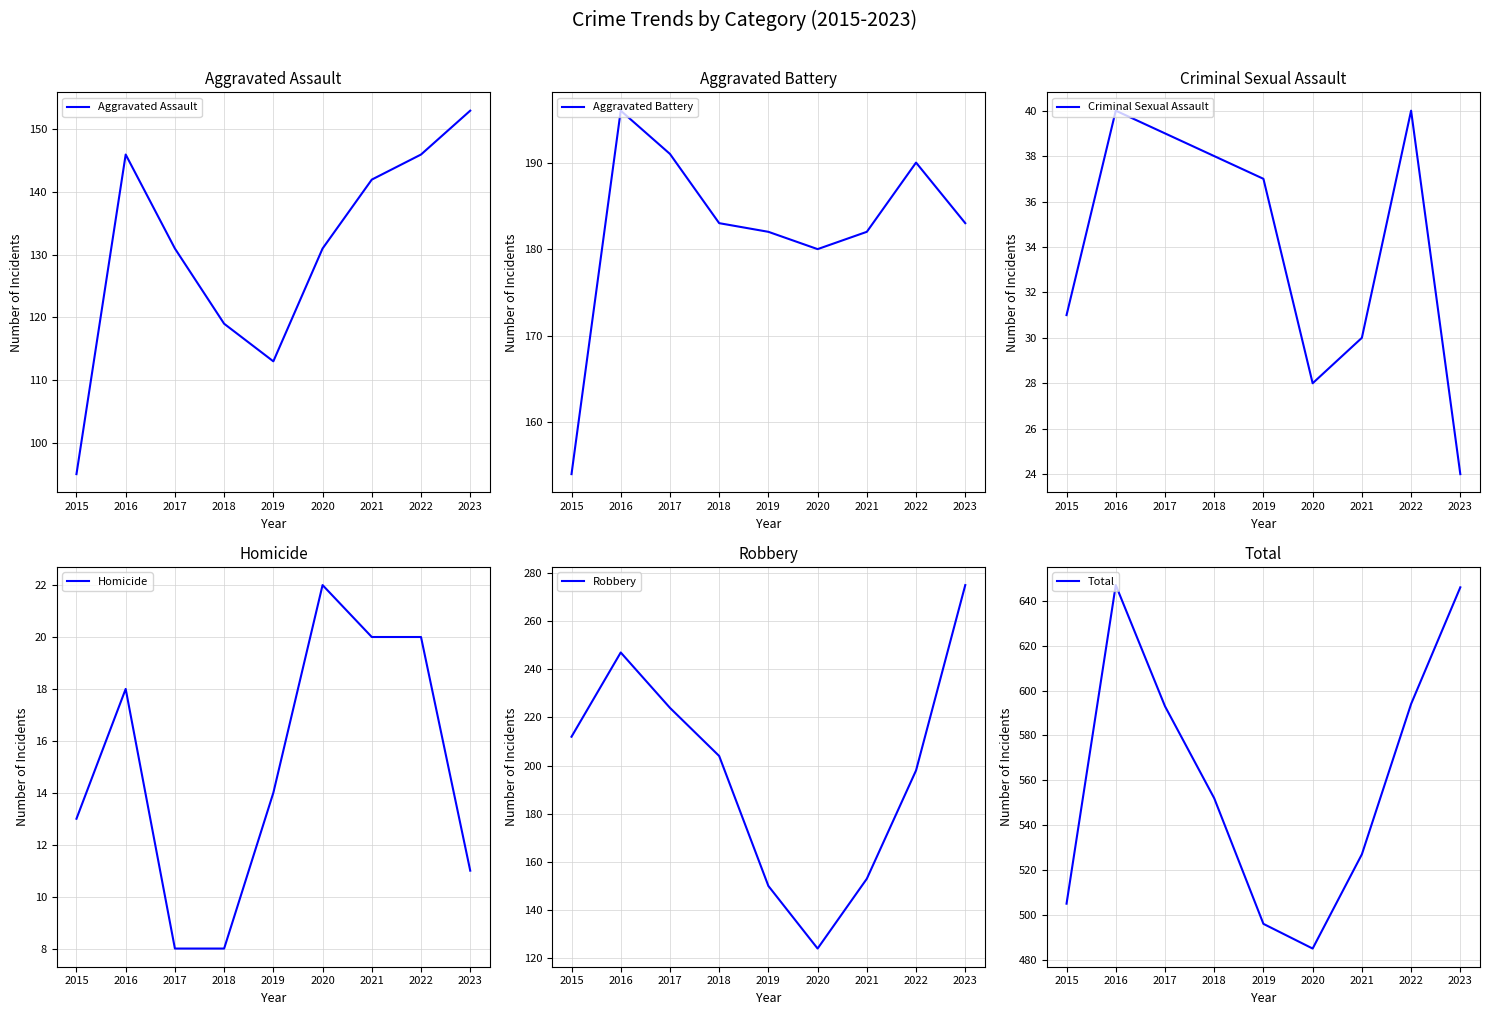

The Homicide series shows 27 at 2021. True or false?

False